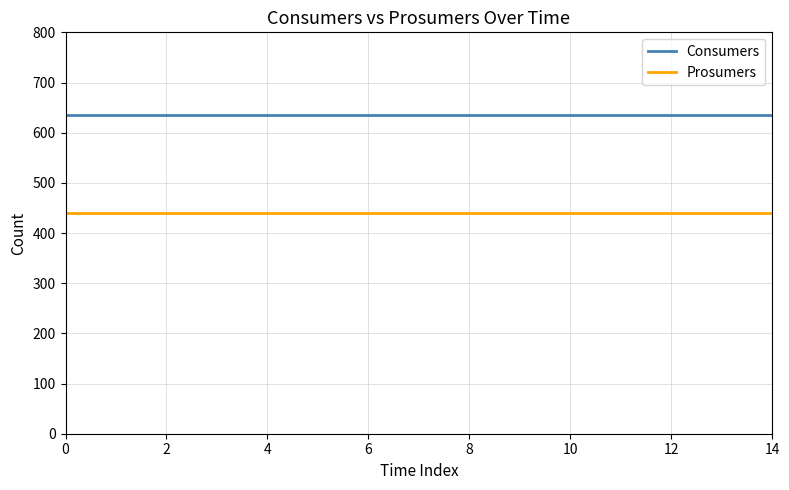

What are all the series names shown in the legend?

Consumers, Prosumers